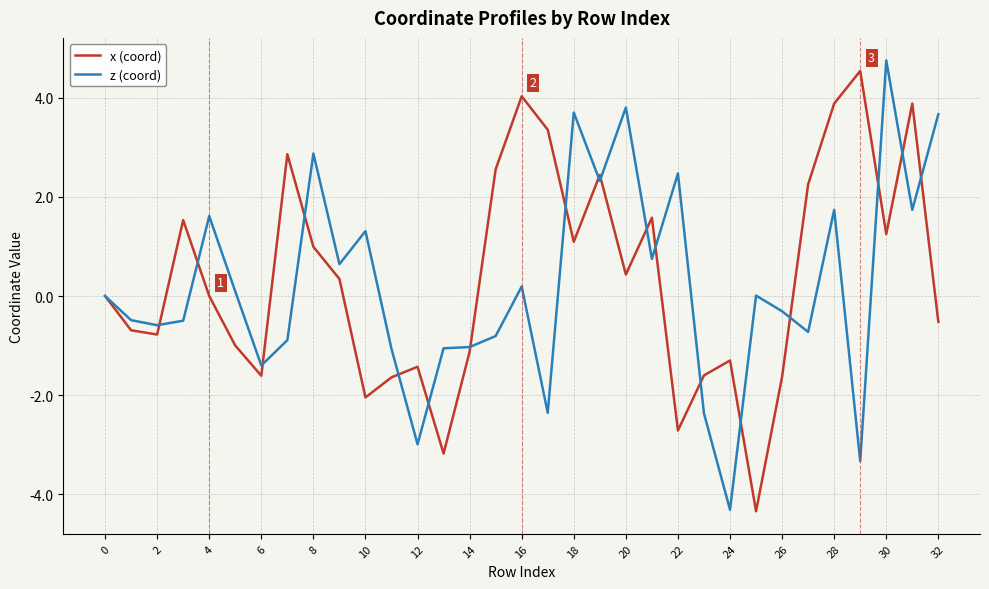

True or false: z (coord) has more than 1 points higher than both neighbors.

True